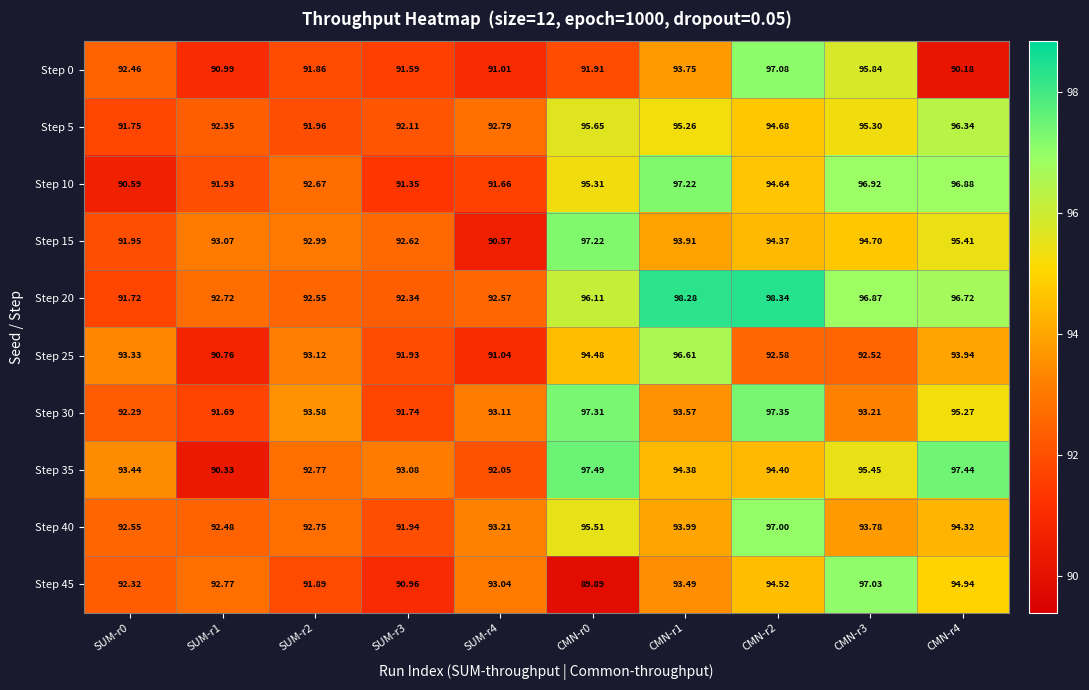

What is the difference between the highest and lowest values at CMN-r1?

4.8